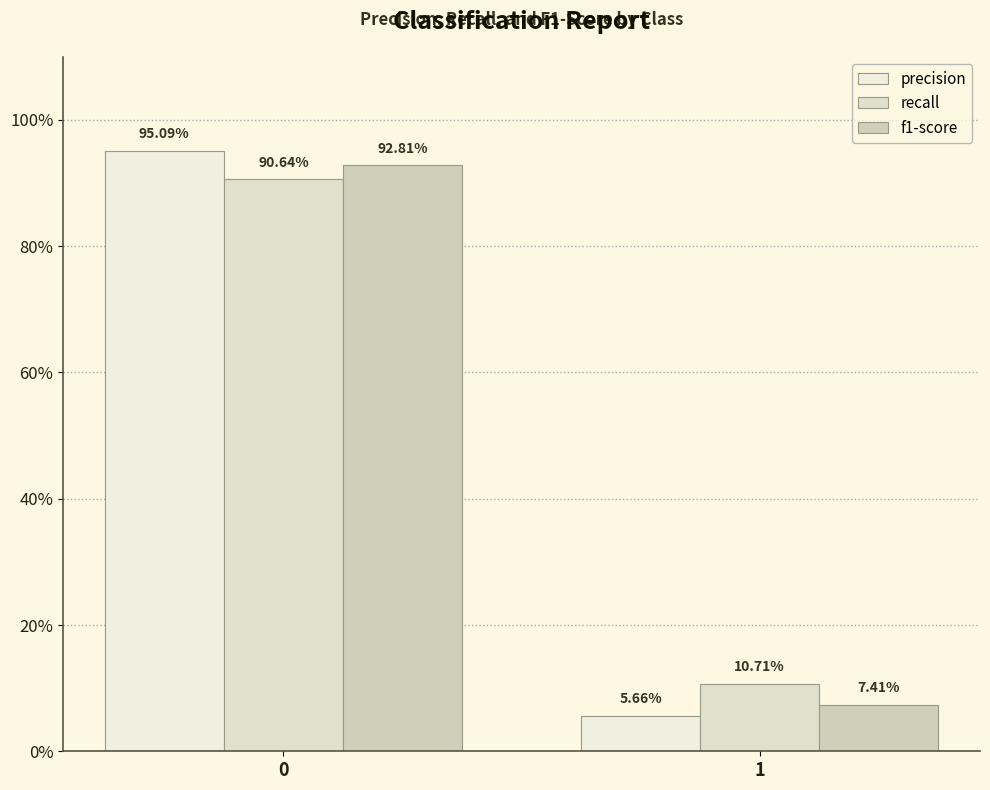

Reading left to right, what are all the values shown in this chart?

precision: 0=1.0	1=0.1
recall: 0=0.9	1=0.1
f1-score: 0=0.9	1=0.1